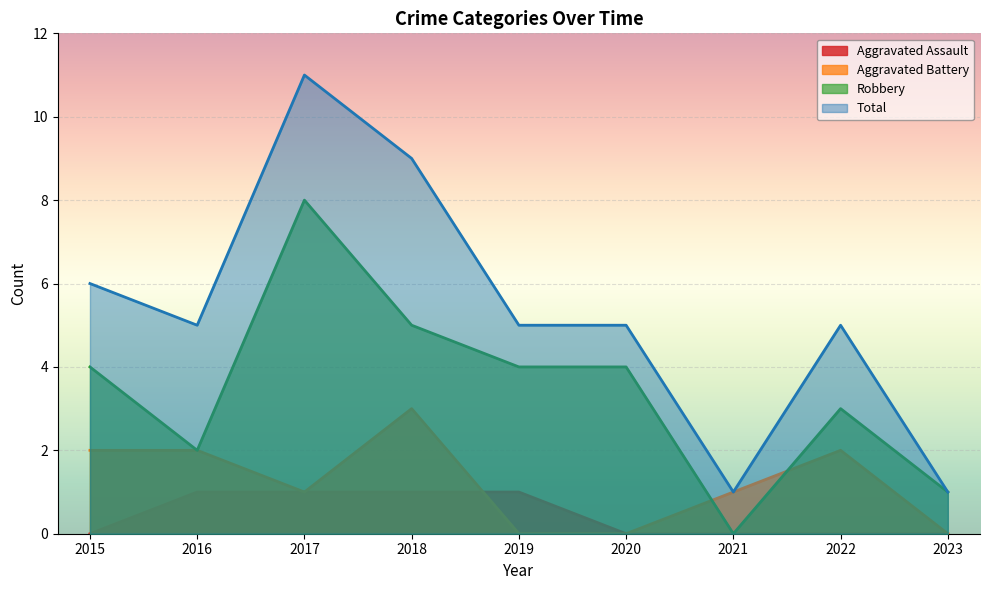

Is it true that Total equals 1 at 2022?

False